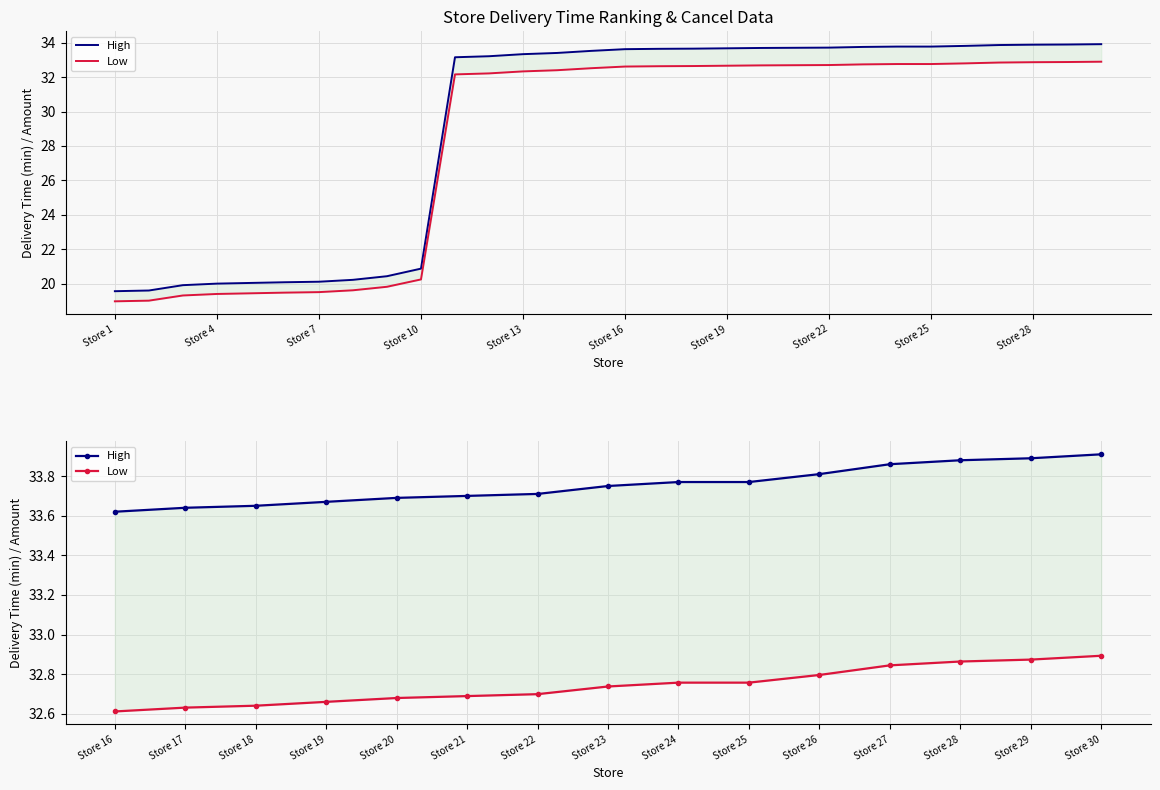

Is it true that Low equals 54.6 at Store 24?

False